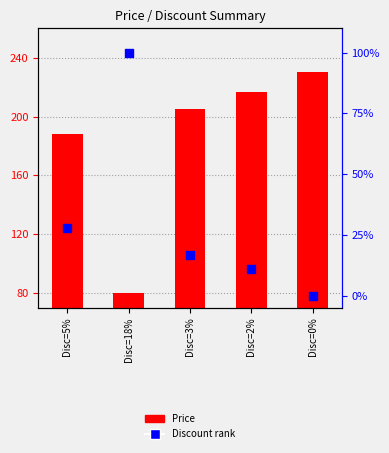

What is the total value across all series at Disc=0%?

230.0